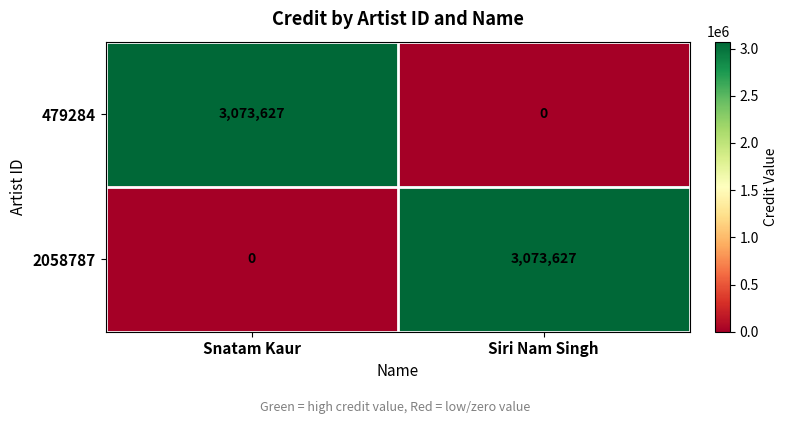

The value of 2058787 at Snatam Kaur is -991952. True or false?

False